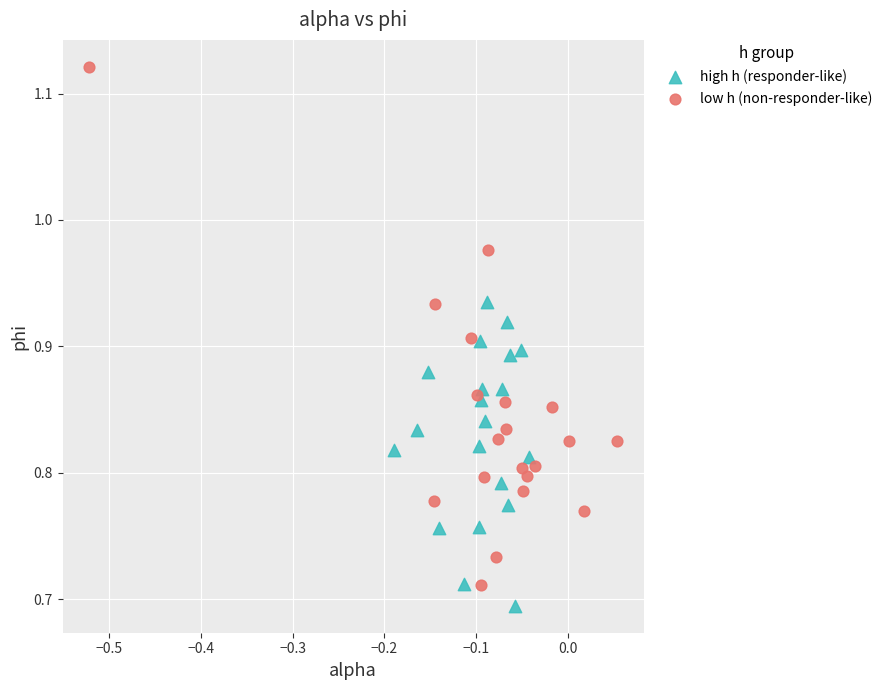

Which series contains the highest Y value?

low h (non-responder-like)